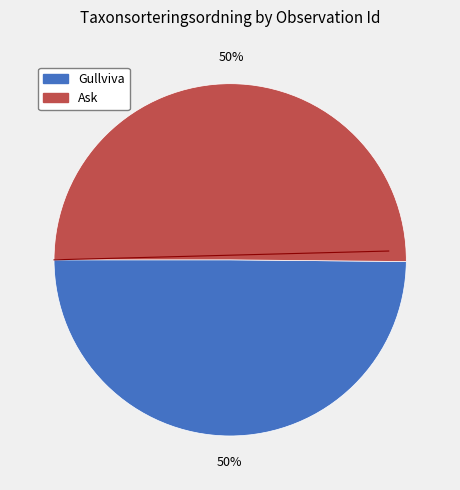

What is the ratio of the value at Ask to the value at Gullviva?

1.0